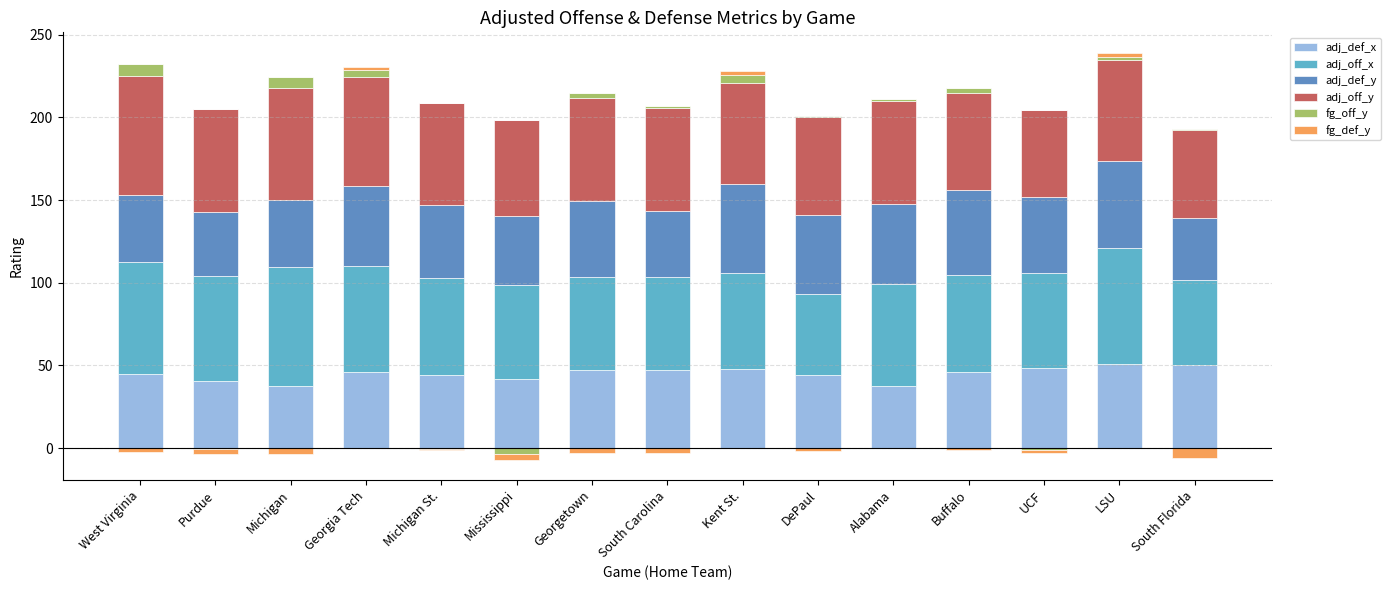

Which series has the largest total across all categories?

adj_off_y